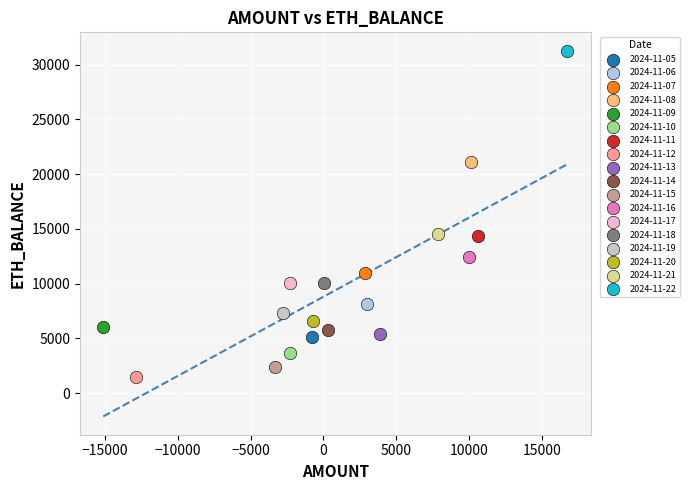

What are all the series names shown in the legend?

2024-11-05, 2024-11-06, 2024-11-07, 2024-11-08, 2024-11-09, 2024-11-10, 2024-11-11, 2024-11-12, 2024-11-13, 2024-11-14, 2024-11-15, 2024-11-16, 2024-11-17, 2024-11-18, 2024-11-19, 2024-11-20, 2024-11-21, 2024-11-22